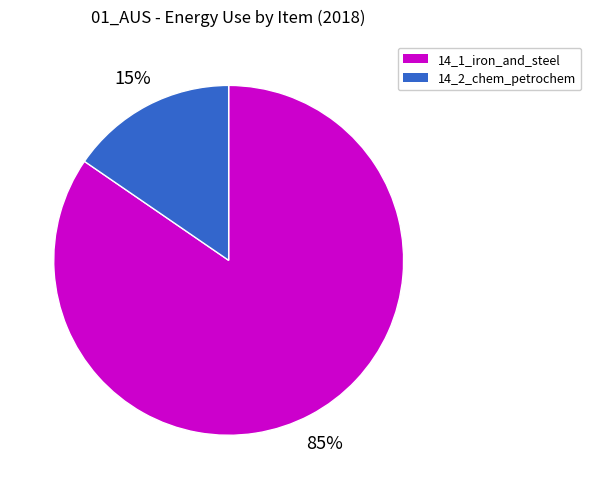

Is there a majority slice in this chart?

Yes